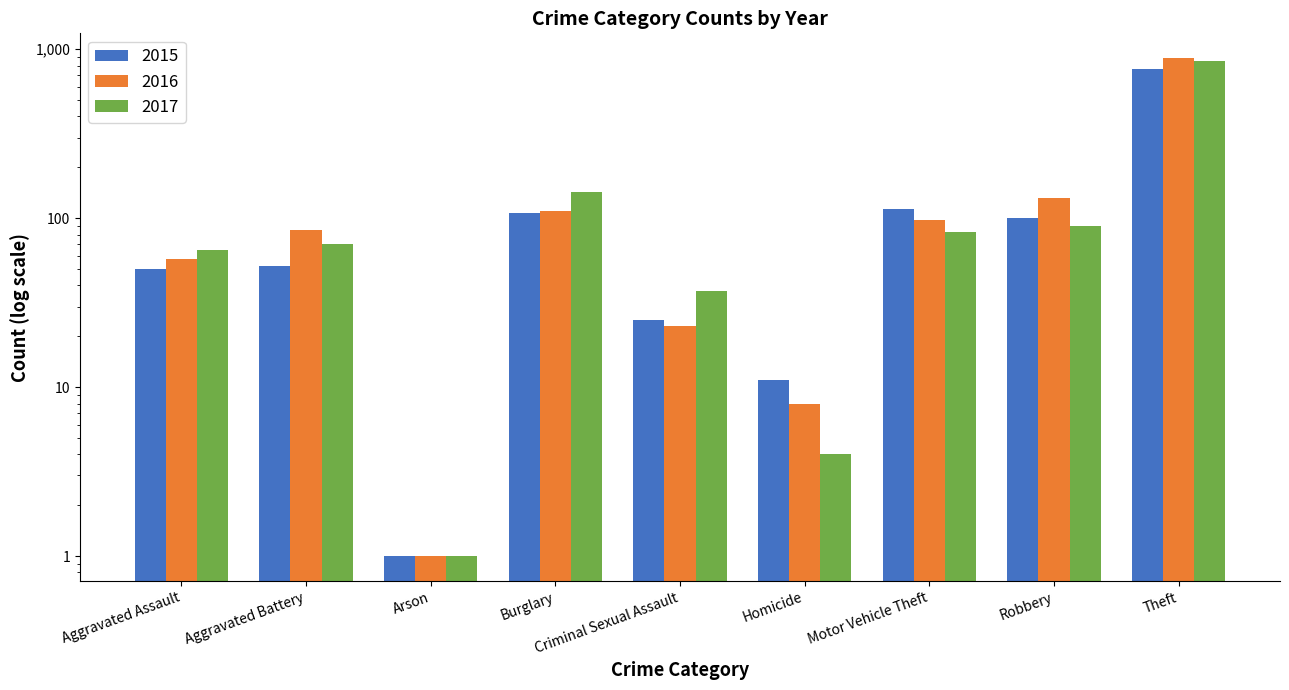

What is the average value of the 2016 series?

155